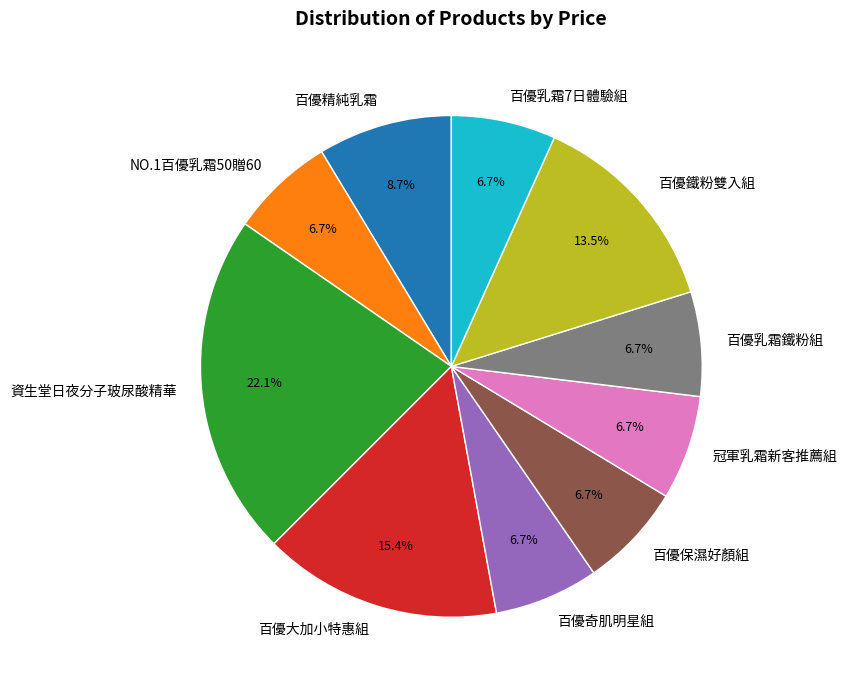

Which category has the biggest portion of the pie?

資生堂日夜分子玻尿酸精華